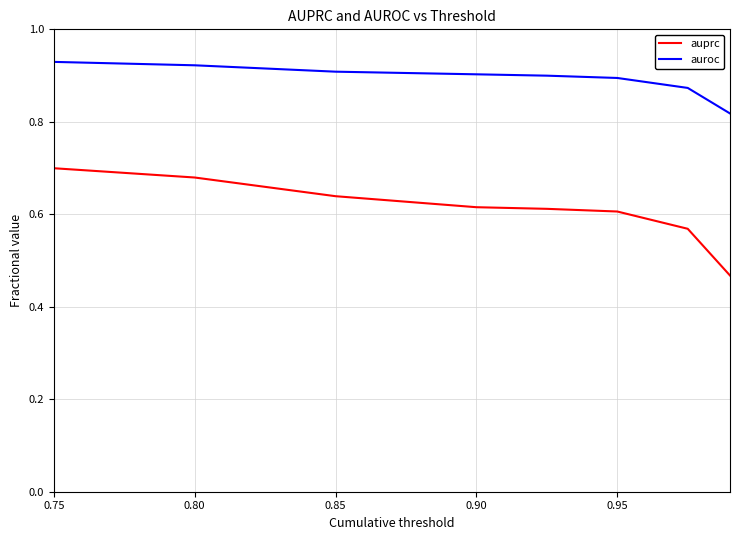

Which series has the widest spread of values?

auprc